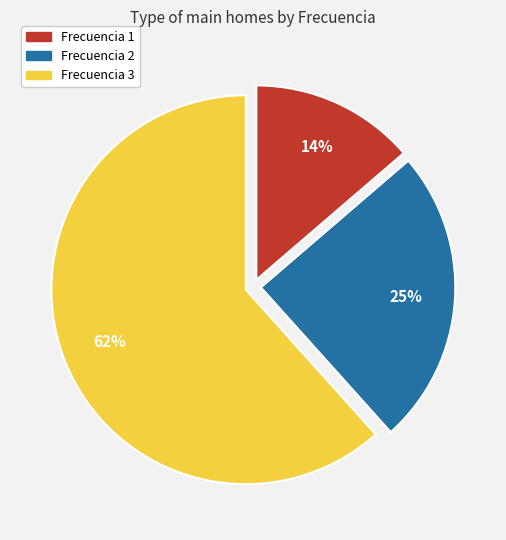

Rank the categories by value from lowest to highest.

Frecuencia 1, Frecuencia 2, Frecuencia 3